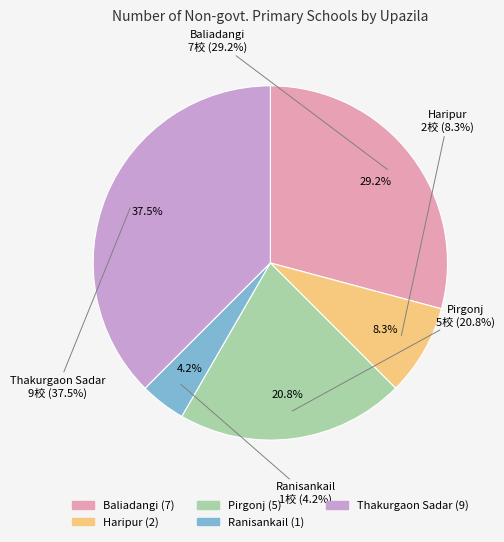

Is Ranisankail the majority of the pie?

No